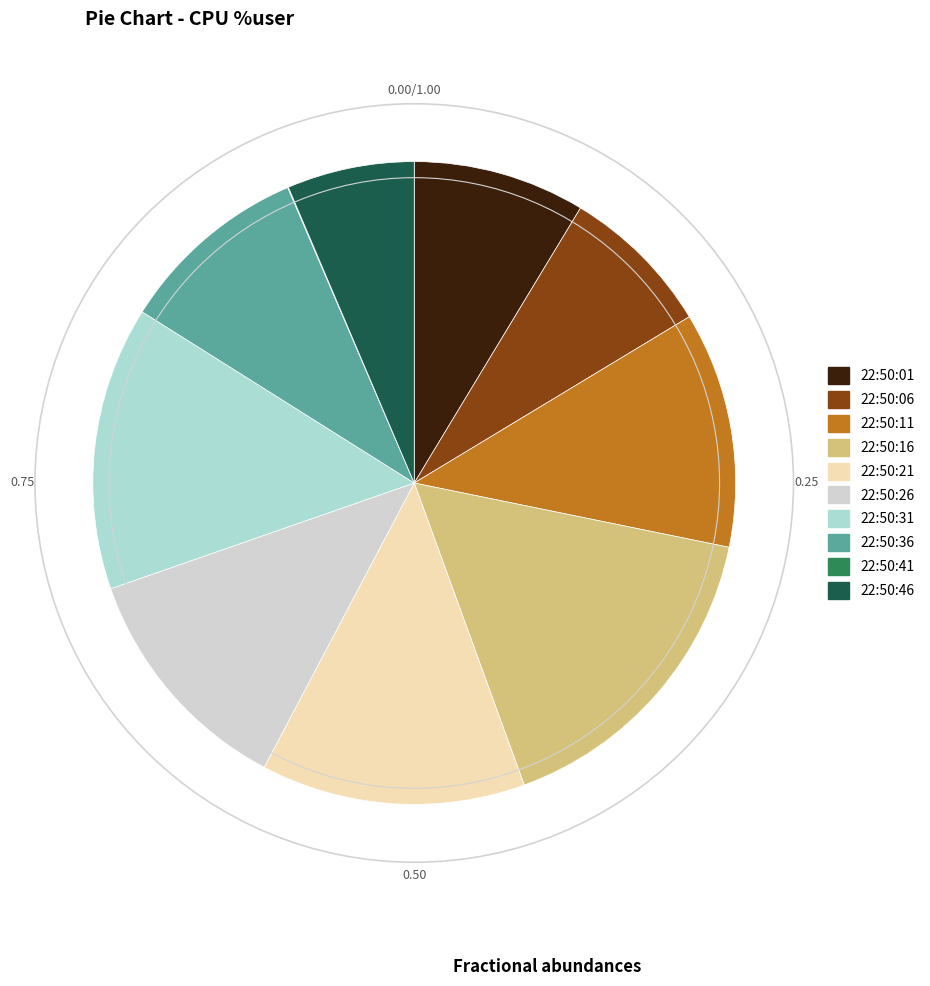

Is the sum of 22:50:46 and 22:50:16 greater than half?

No